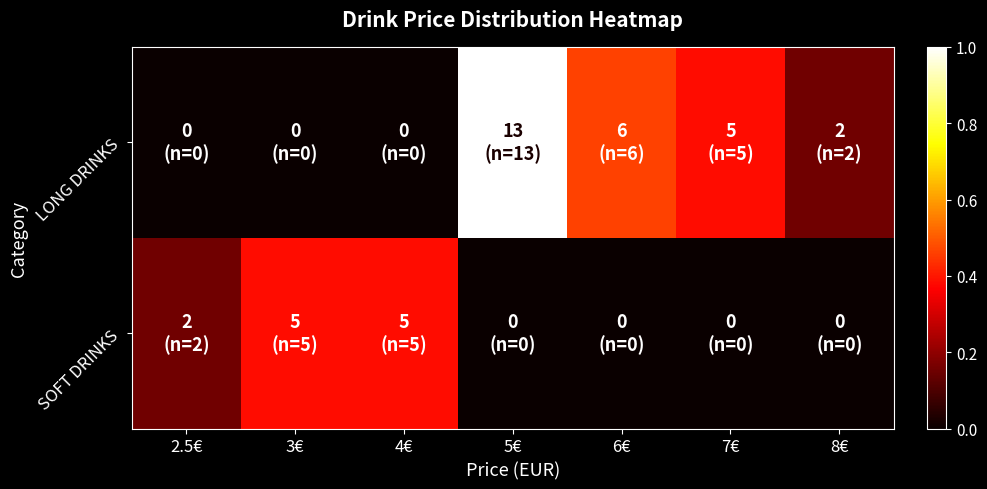

Reading left to right, what are all the values shown in this chart?

LONG DRINKS: 2.5€=0.0	3€=0.0	4€=0.0	5€=1.0	6€=0.5	7€=0.4	8€=0.2
SOFT DRINKS: 2.5€=0.2	3€=0.4	4€=0.4	5€=0.0	6€=0.0	7€=0.0	8€=0.0